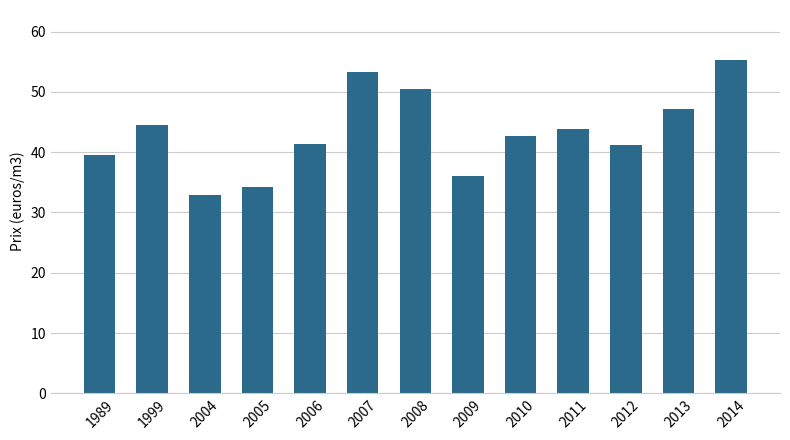

What is the change in value from 2008 to 2011?

-6.7